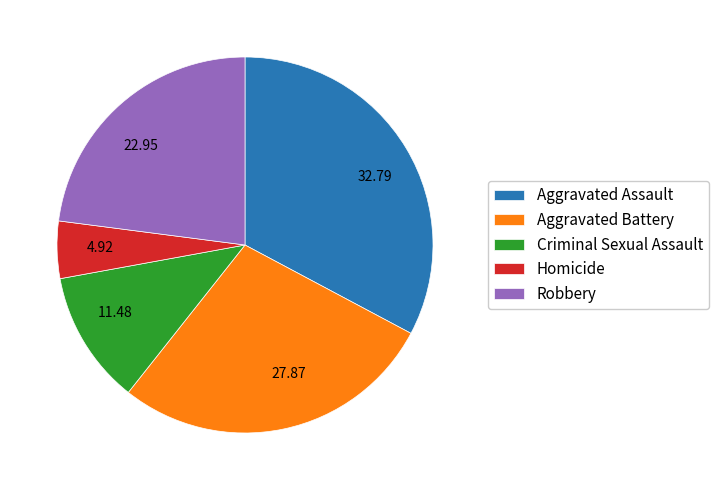

Is the sum of 4.92 and 27.87 greater than half?

No